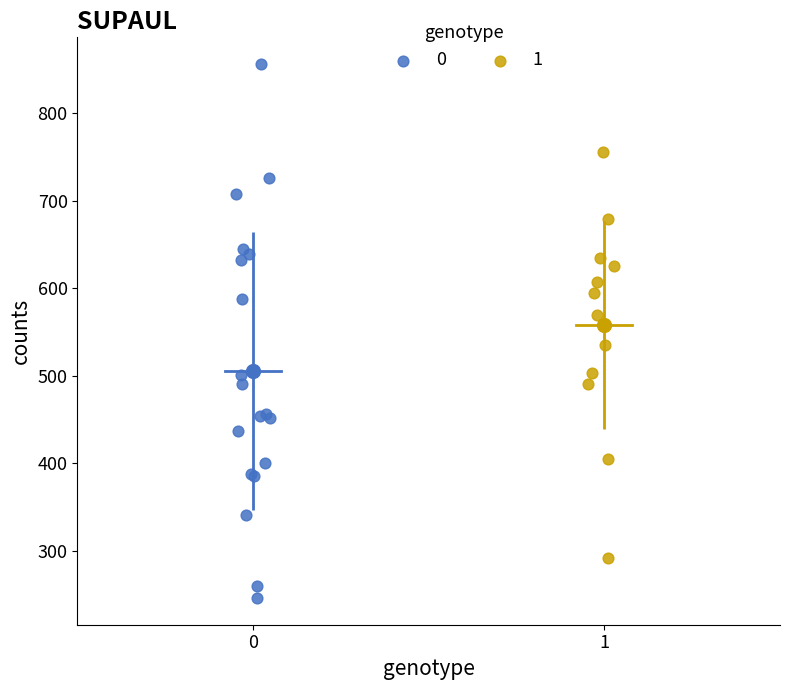

Which series contains the lowest Y value?

0